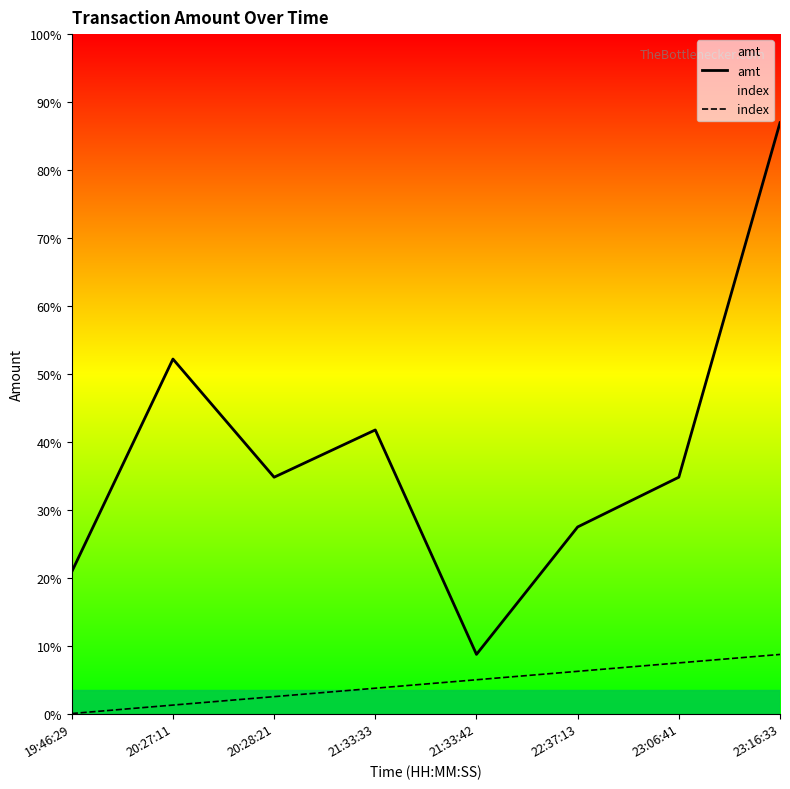

Does the chart display data point markers on the line(s)?

No